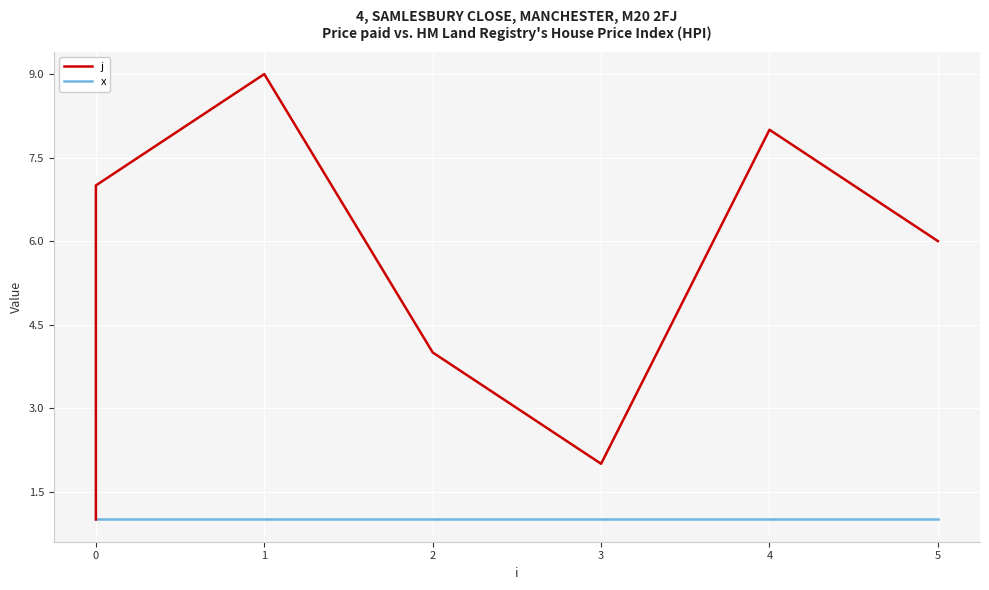

Between 3 and 5, which is larger?

5